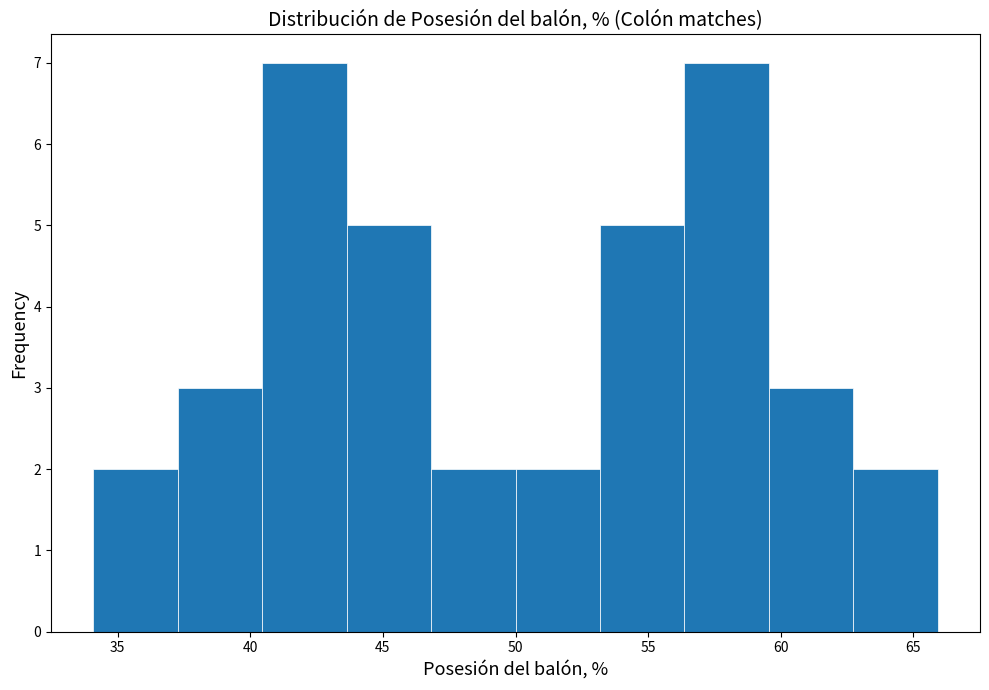

What is the height of the bar covering 47.0 to 50.0 on the x-axis? Neither the bar edges nor the heights are printed on the chart, so give them approximately, as read against the axes.

2